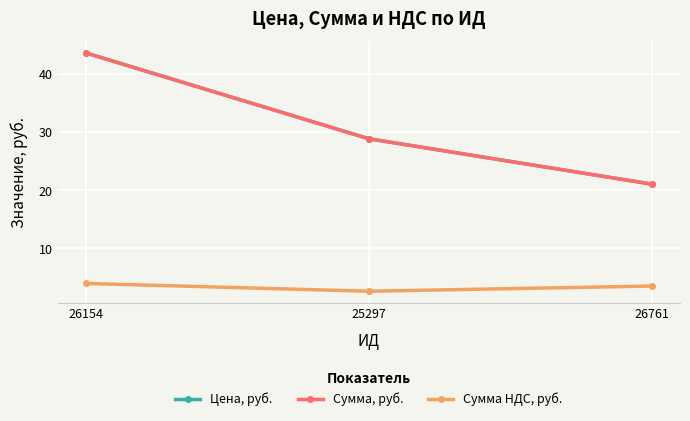

What is the minimum value shown in the chart?

2.6